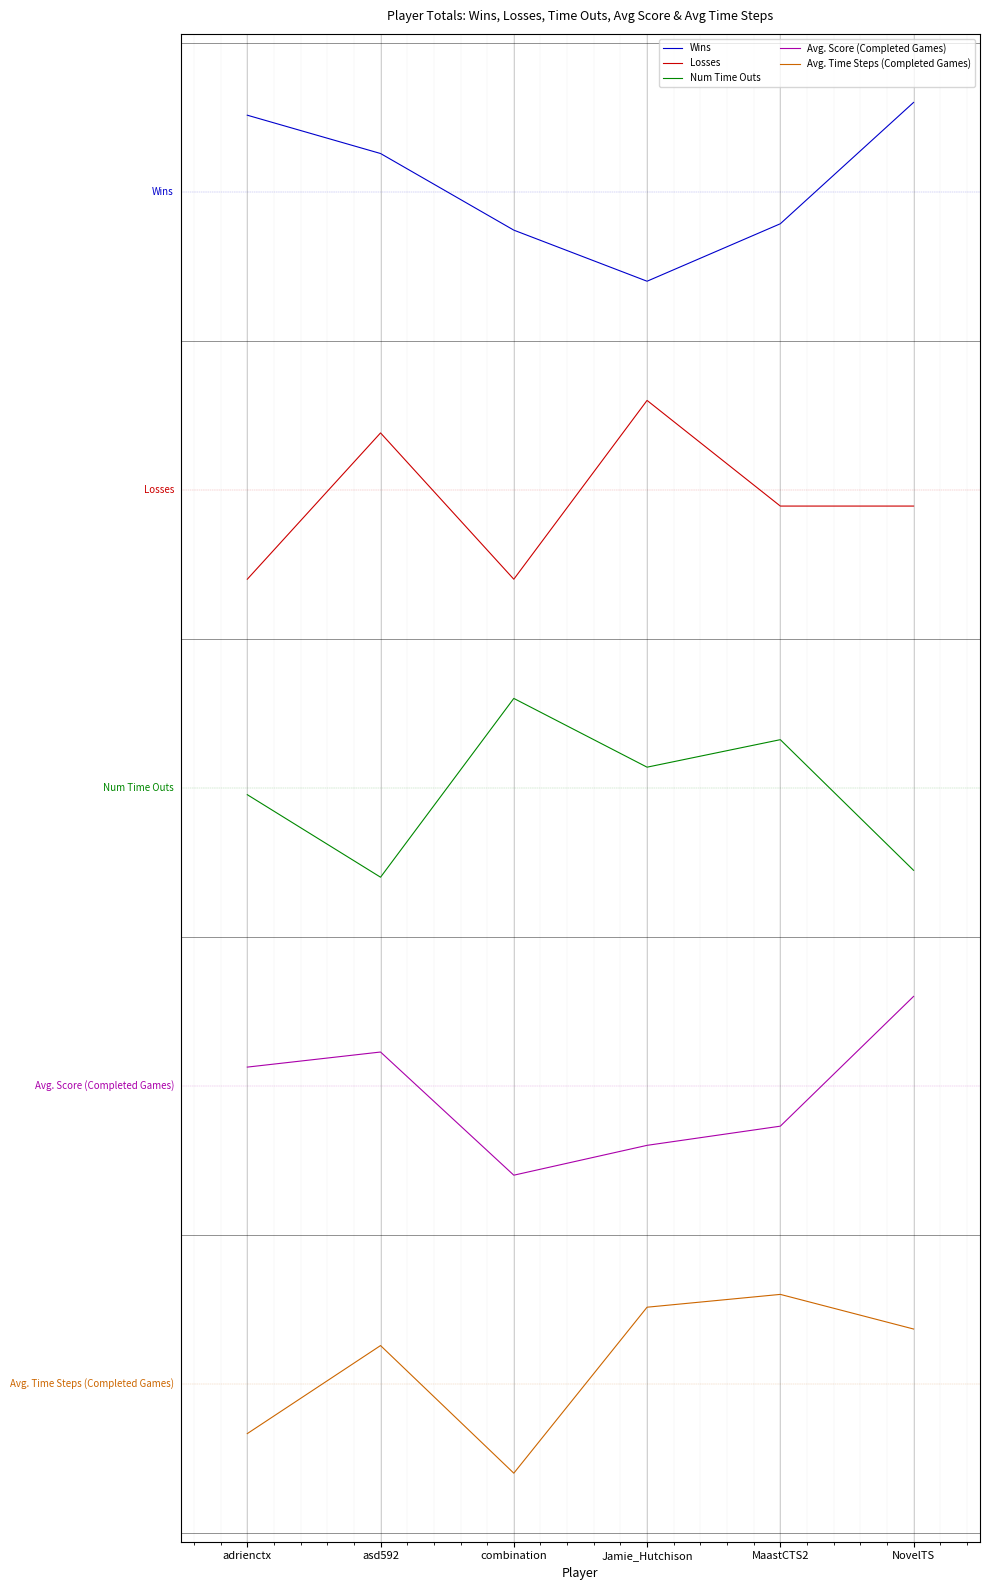

Does the chart display data point markers on the line(s)?

No